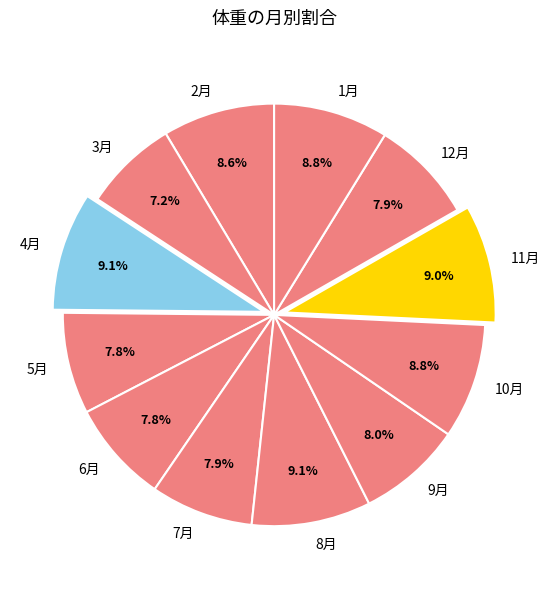

Is 6月 the majority of the pie?

No